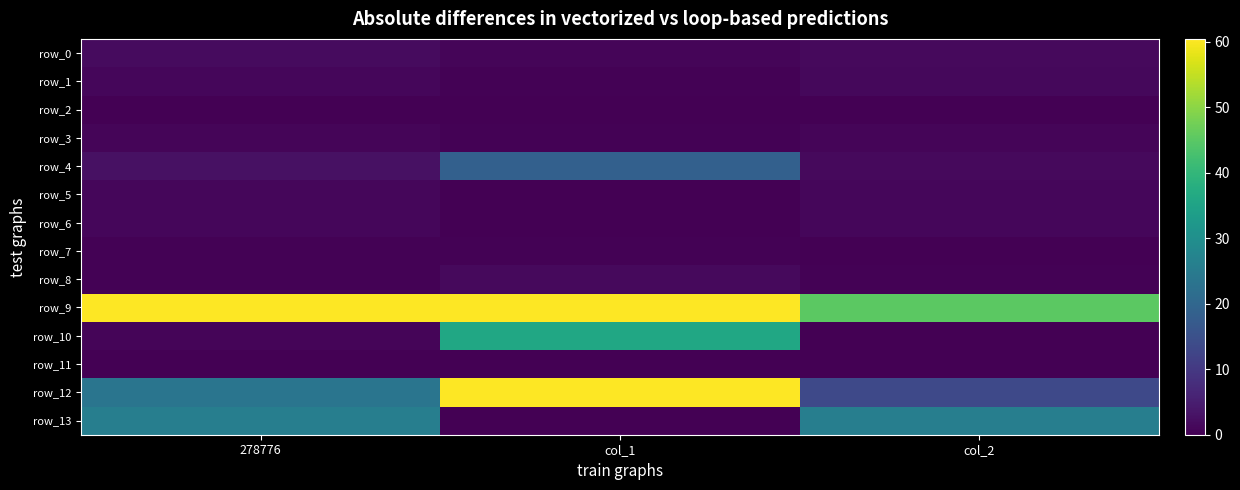

Reading left to right, what are all the values shown in this chart?

row_0: 278776=1.8	col_1=0.9	col_2=1.6
row_1: 278776=1.2	col_1=0.4	col_2=1.4
row_2: 278776=0.0	col_1=0.0	col_2=0.0
row_3: 278776=0.9	col_1=0.3	col_2=0.8
row_4: 278776=2.7	col_1=18.5	col_2=1.6
row_5: 278776=1.0	col_1=0.0	col_2=1.0
row_6: 278776=1.0	col_1=0.0	col_2=1.0
row_7: 278776=0.4	col_1=0.4	col_2=0.0
row_8: 278776=0.4	col_1=1.6	col_2=0.4
row_9: 278776=61.2	col_1=3928.7	col_2=45.2
row_10: 278776=0.9	col_1=36.0	col_2=0.1
row_11: 278776=0.2	col_1=0.1	col_2=0.0
row_12: 278776=23.6	col_1=437.7	col_2=13.3
row_13: 278776=25.8	col_1=0.0	col_2=25.8